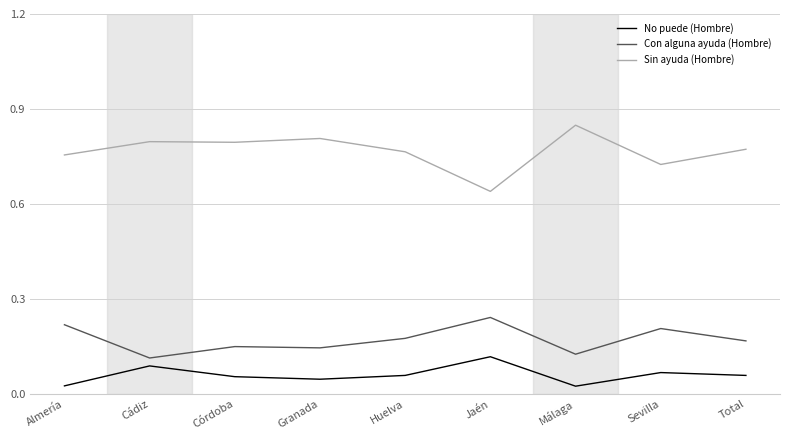

Which category has the highest value across all series?

Málaga